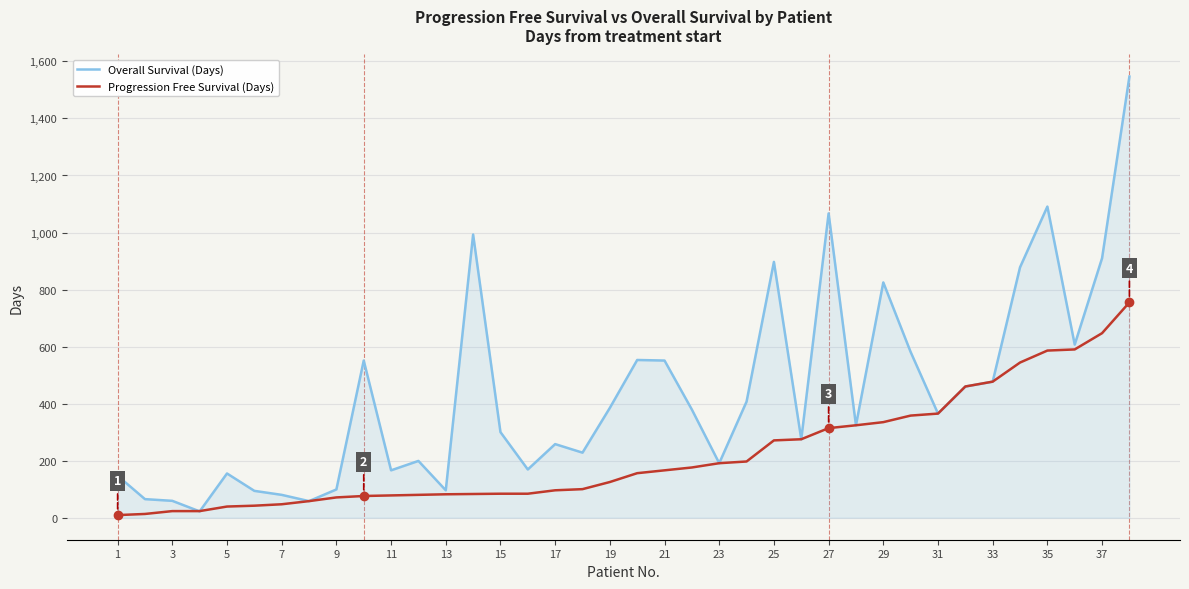

Rank the series by their maximum value, from highest to lowest.

Overall Survival (Days), Progression Free Survival (Days)